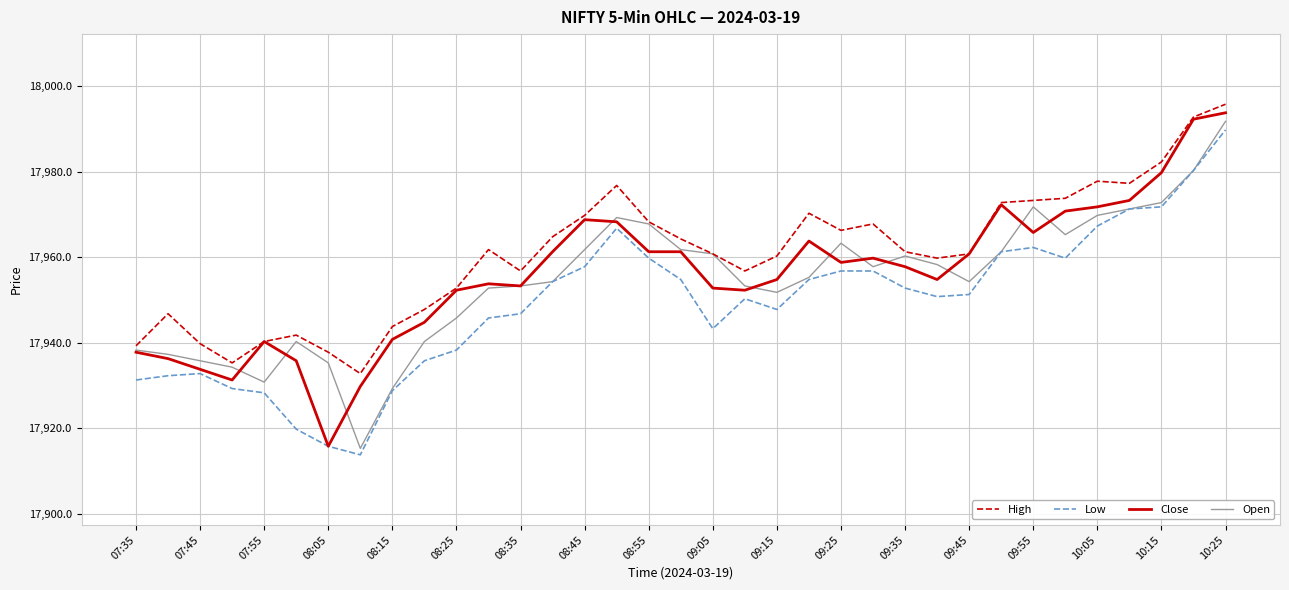

What is the highest value of the Low series?

17989.8